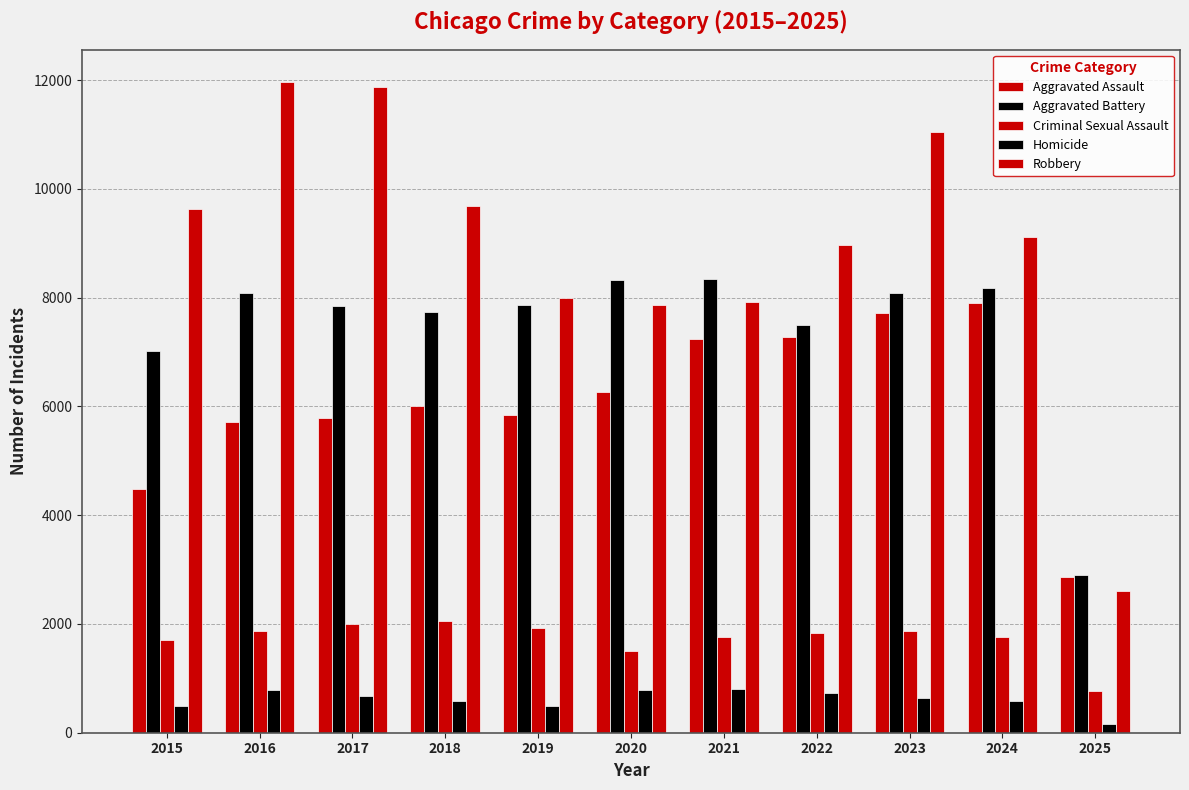

Between 2015 and 2021, which is larger?

2021